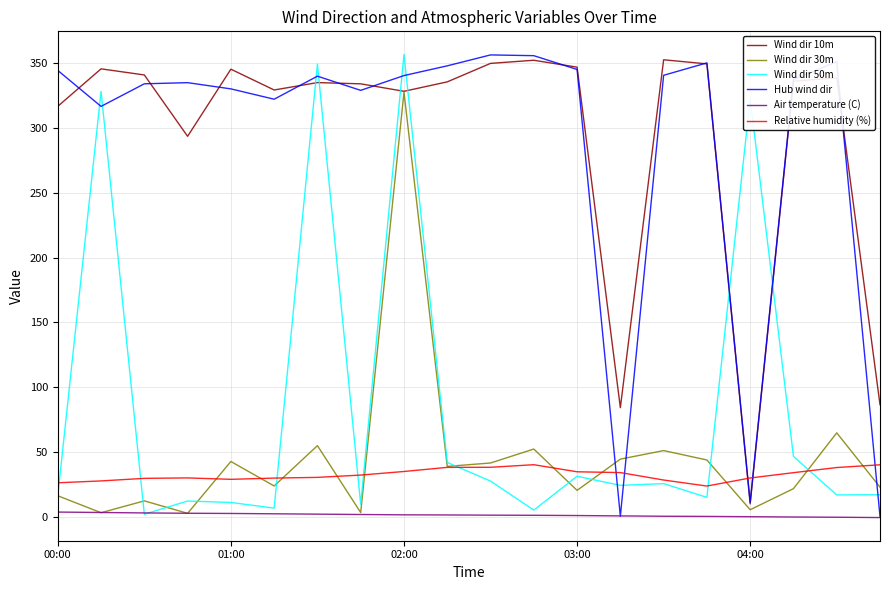

What are all the series names shown in the legend?

Wind dir 10m, Wind dir 30m, Wind dir 50m, Hub wind dir, Air temperature (C), Relative humidity (%)